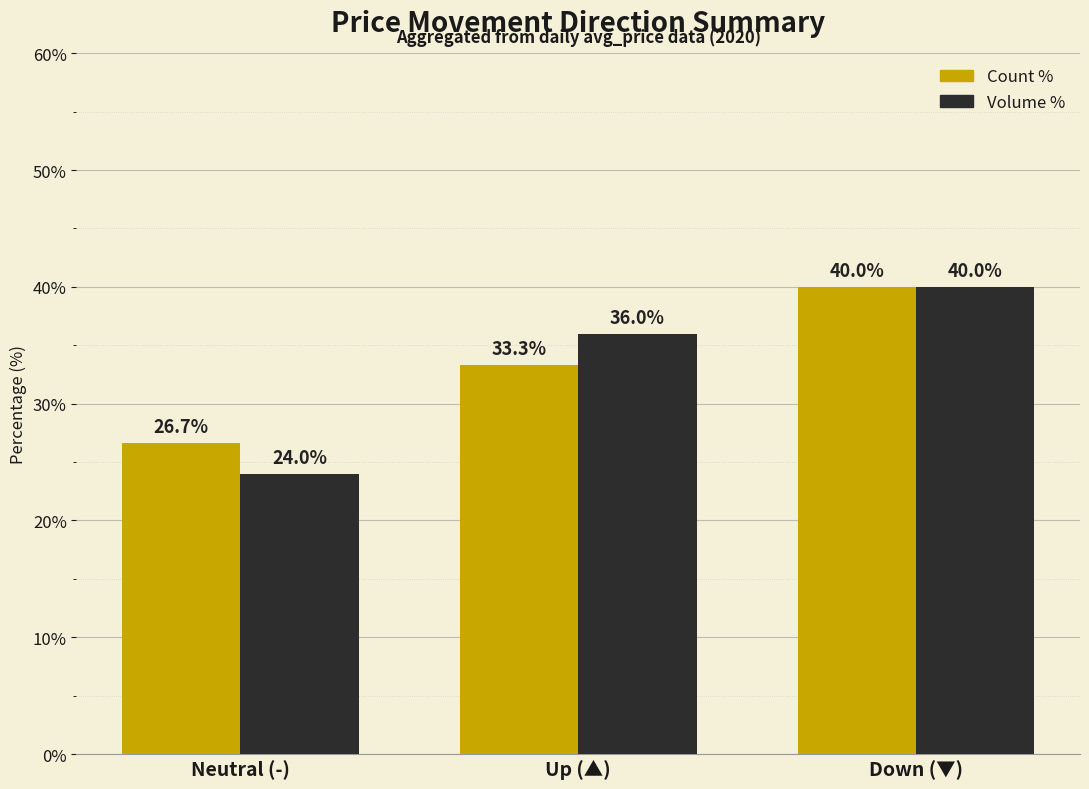

The value of Volume % at Up (▲) is 36.0. True or false?

True